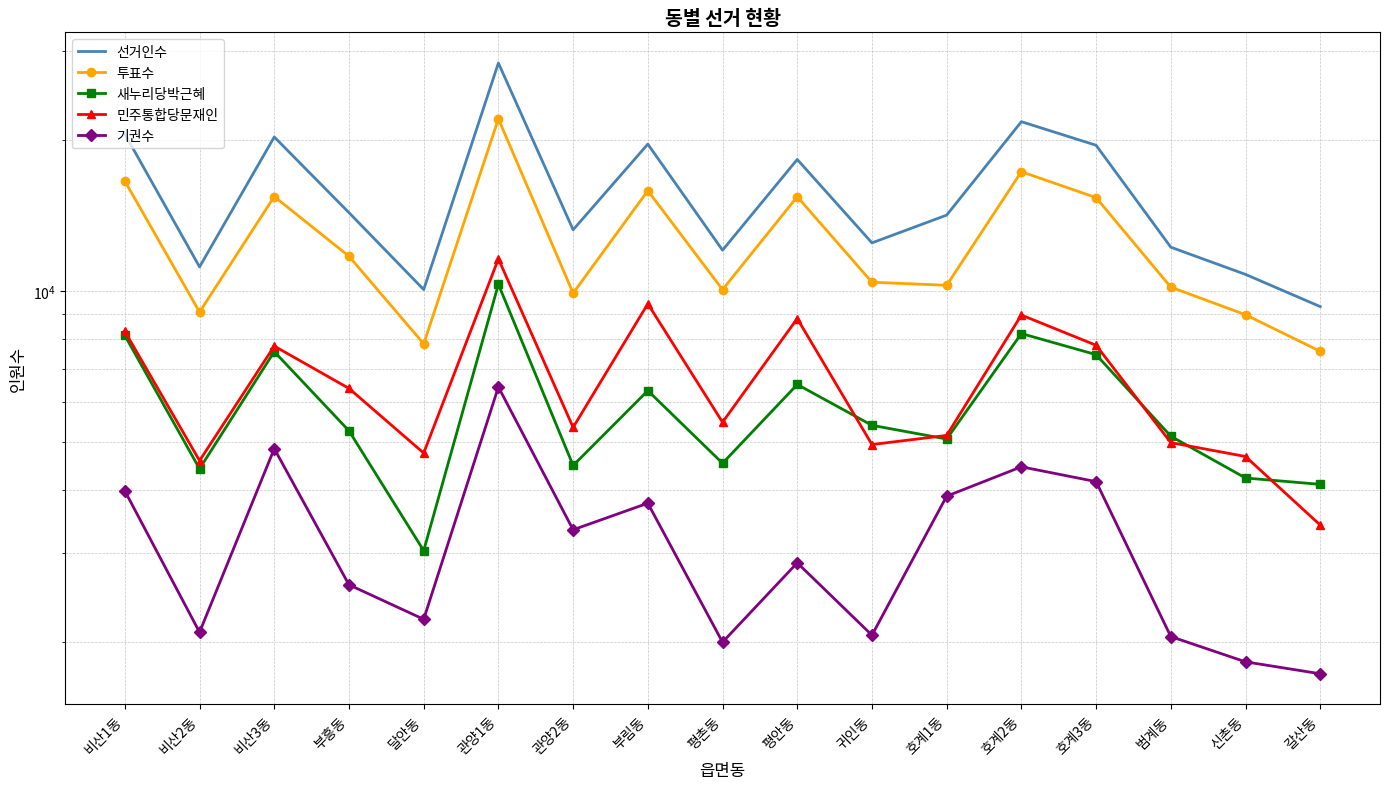

The 새누리당박근혜 series shows 10304 at 관양1동. True or false?

True